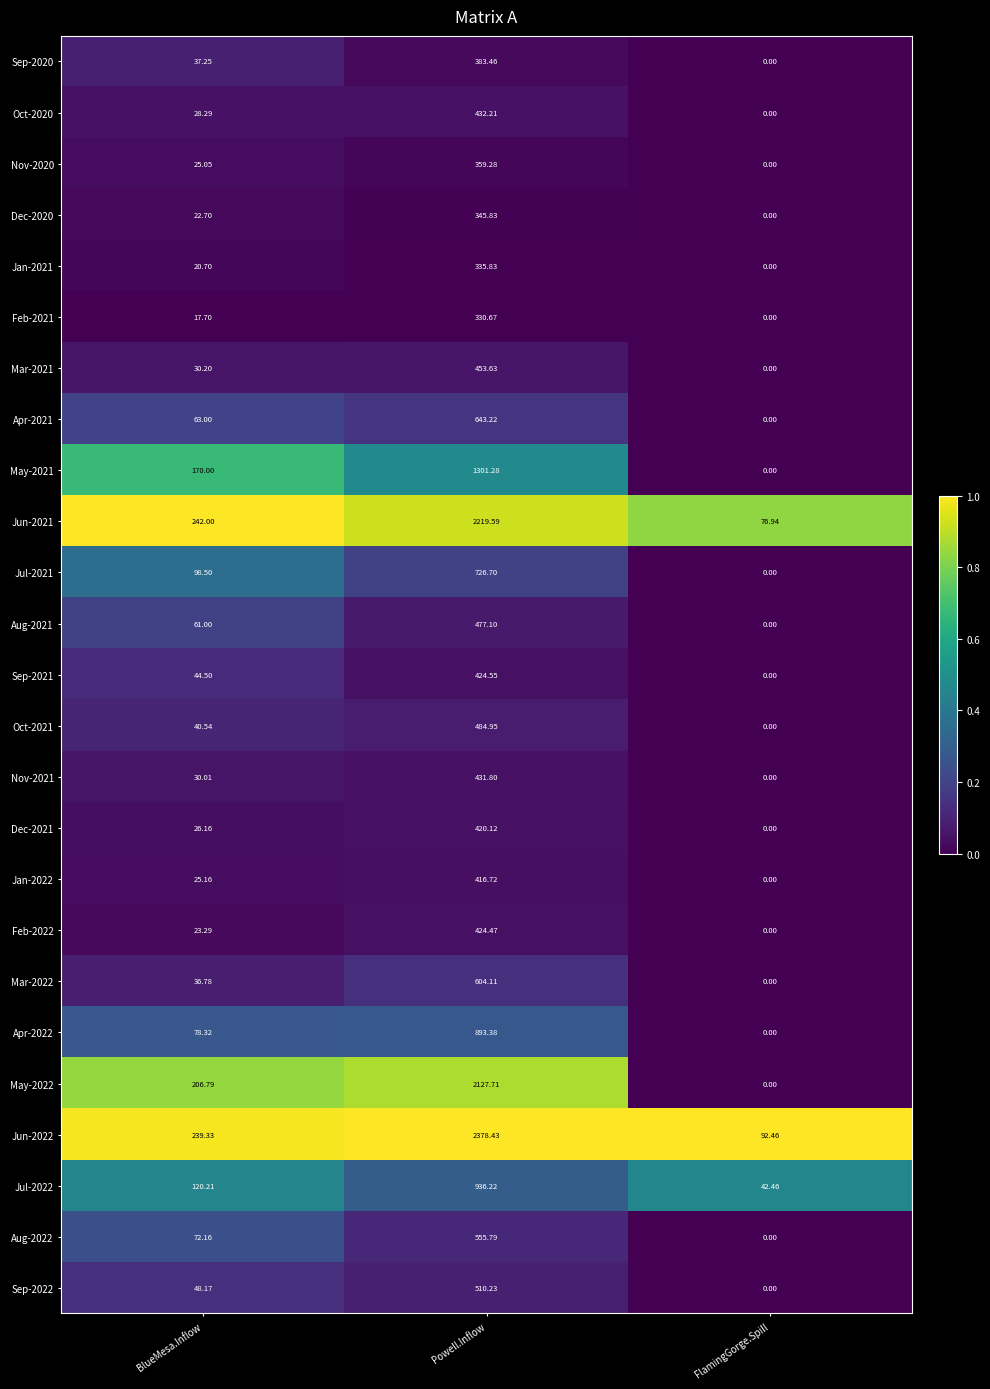

Which label corresponds to the largest value in the chart?

Powell.Inflow